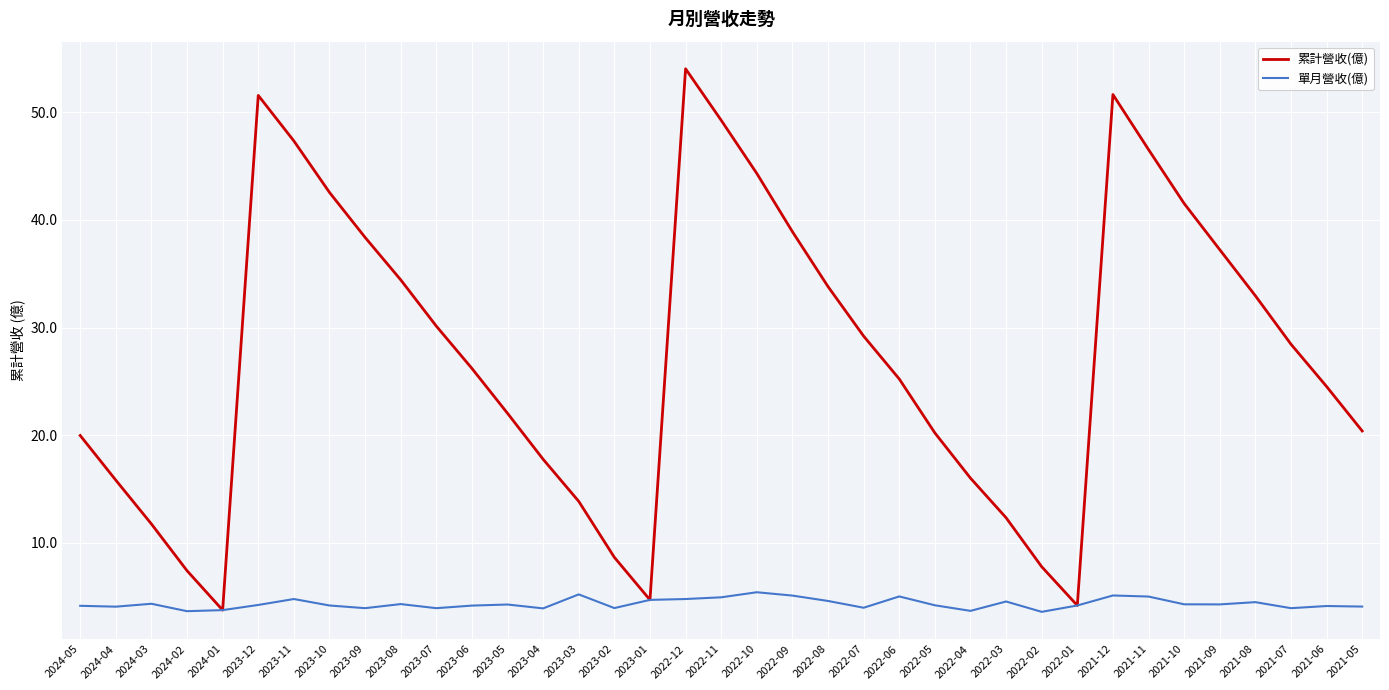

What is the highest value of the 單月營收(億) series?

5.4